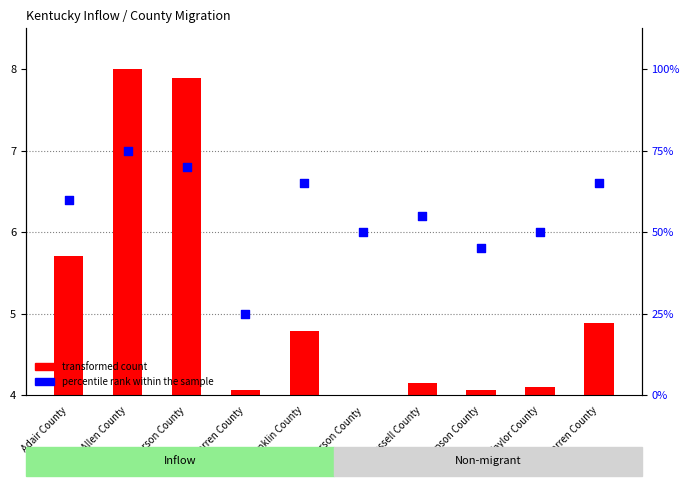

Is the value of transformed count at Allen County greater than the value of percentile rank within the sample at Russell County?

Yes